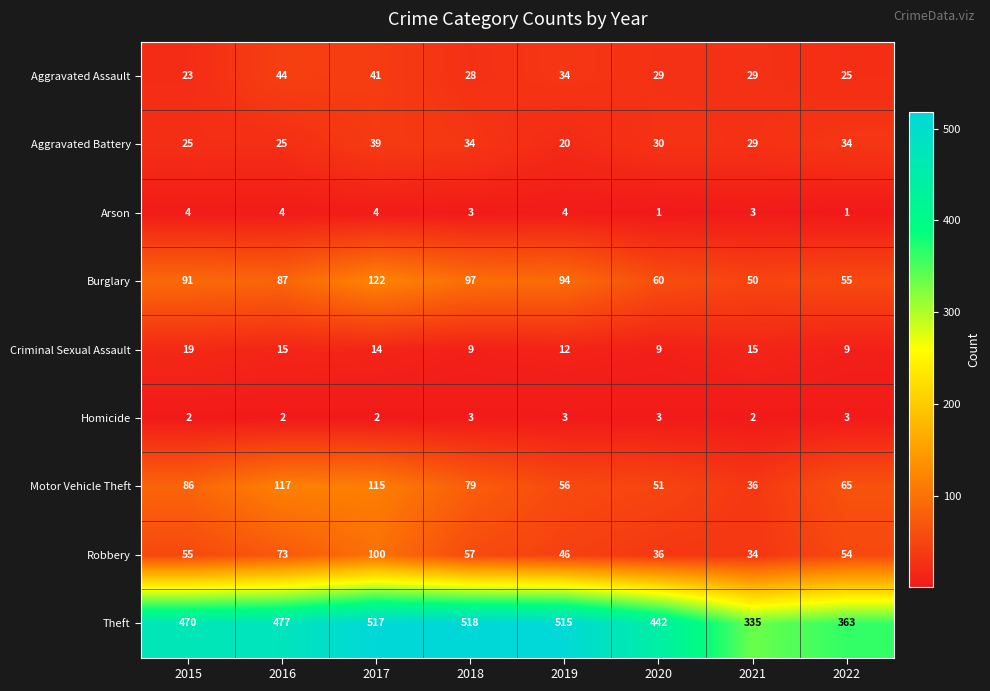

What is the difference between the second highest and second lowest values in the Motor Vehicle Theft series?

64